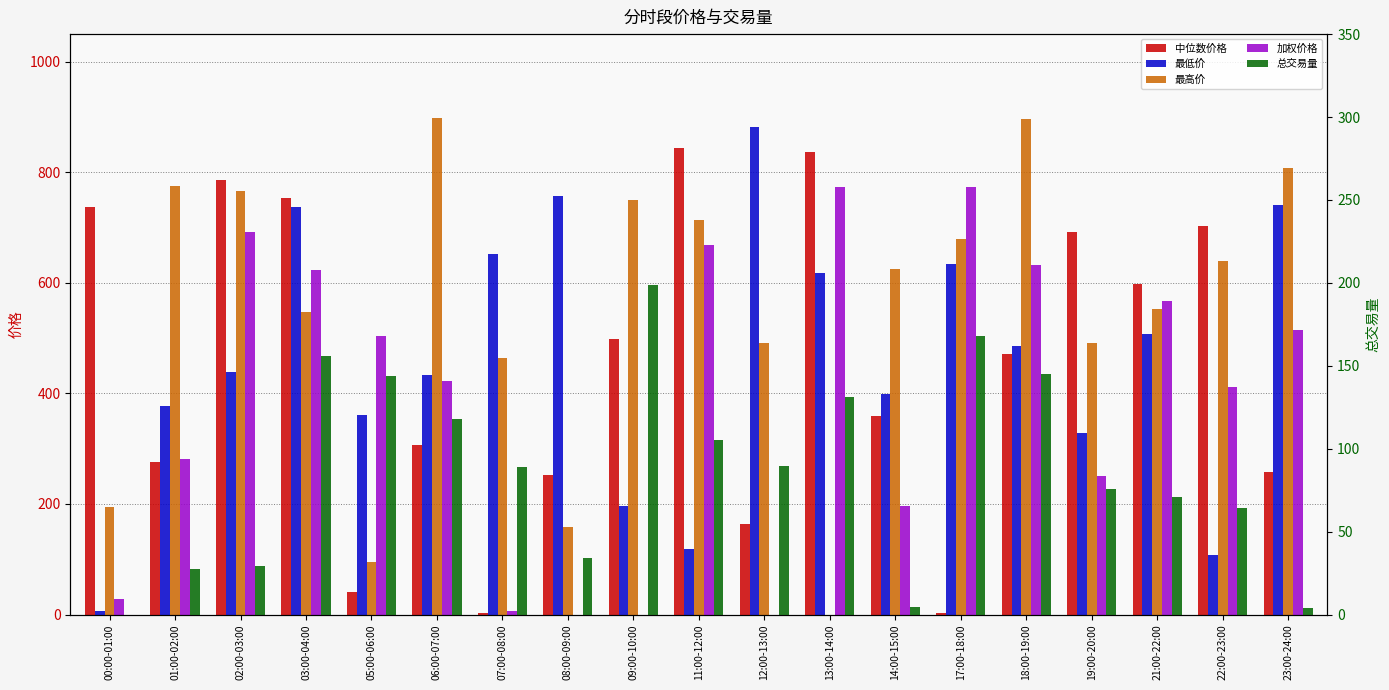

What is the total value across all series at 22:00-23:00?

1925.7